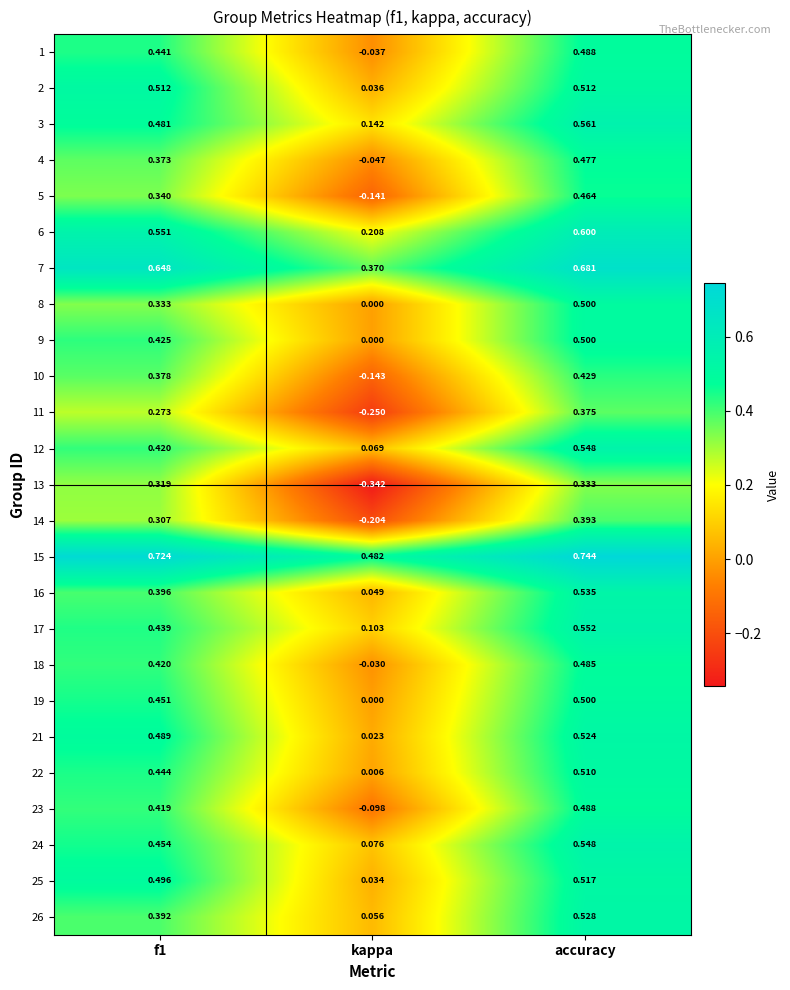

At which label is 1 closest to 0?

kappa